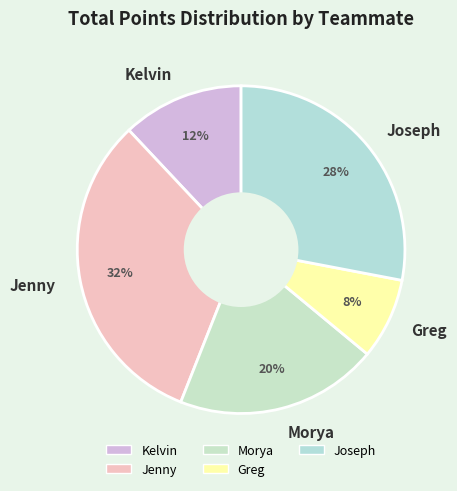

Does Jenny represent more than half of the total?

No